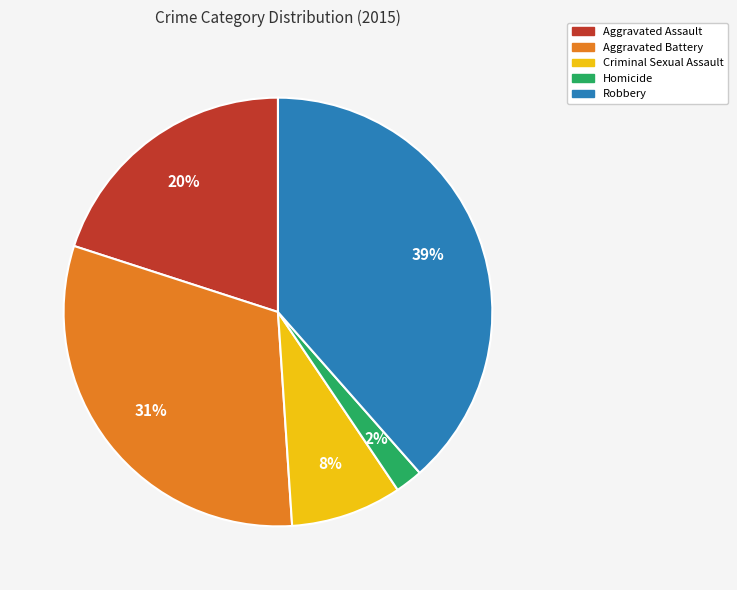

Count the number of slices in the pie.

5